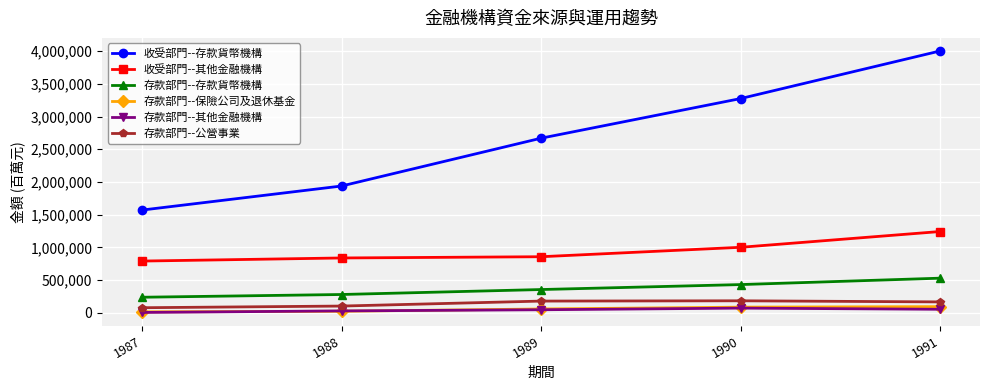

The value of 收受部門--存款貨幣機構 at 1991 is 1912490. True or false?

False